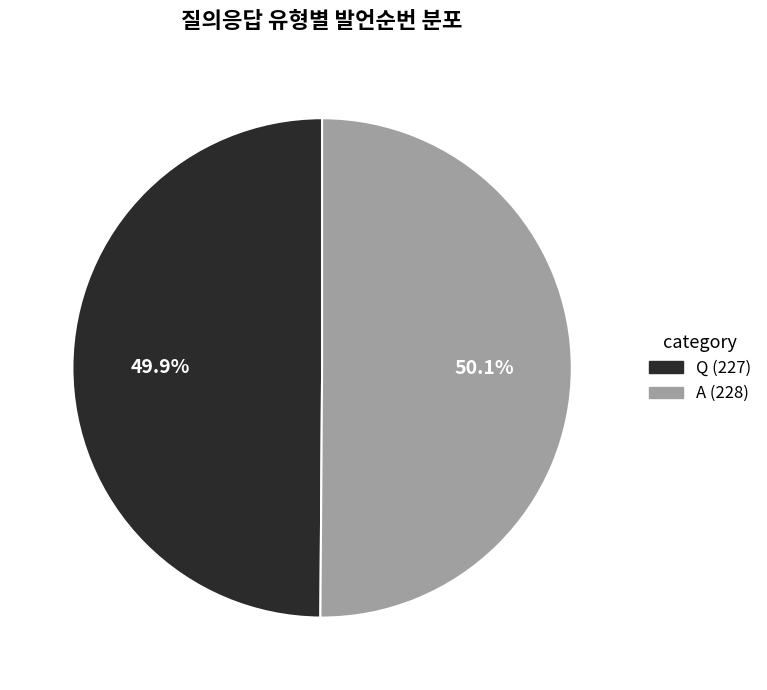

To the nearest percent, what is the combined percentage of Q and A?

100%